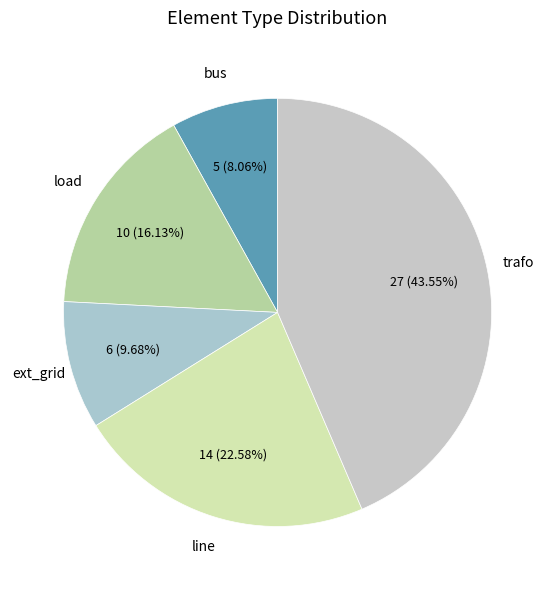

Rank the categories by value from highest to lowest.

trafo, line, load, ext_grid, bus